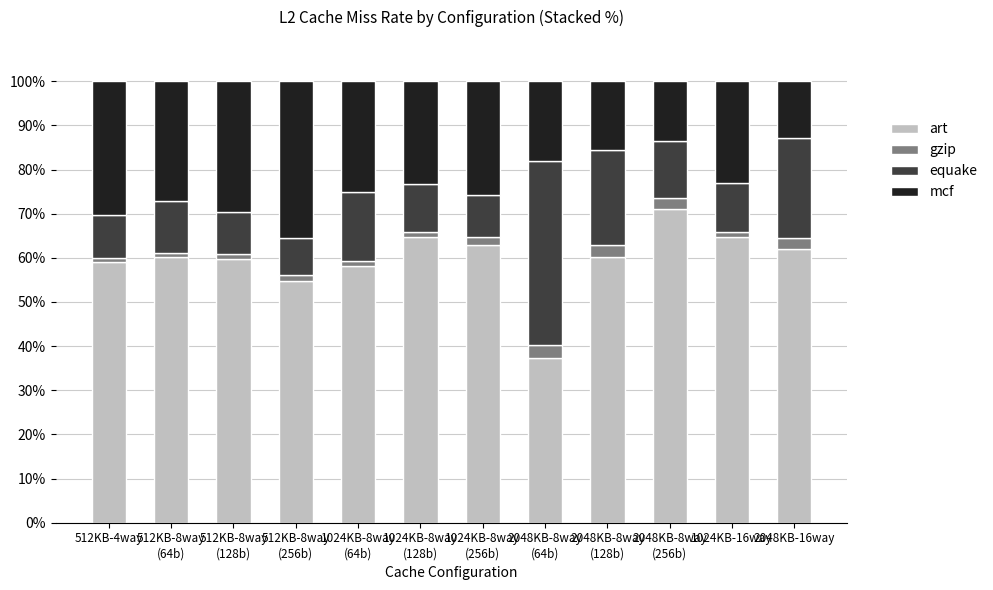

What is the minimum value for art?

37.4